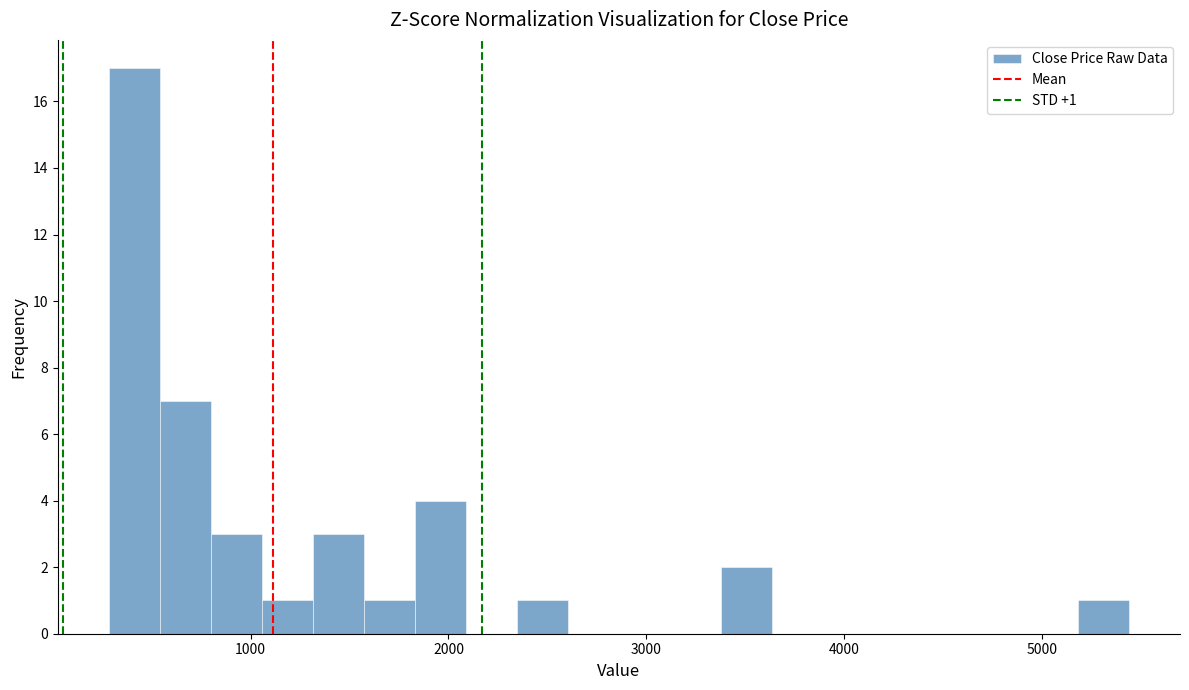

Read against the x-axis, roughly where is the centre of the tallest bar?

400